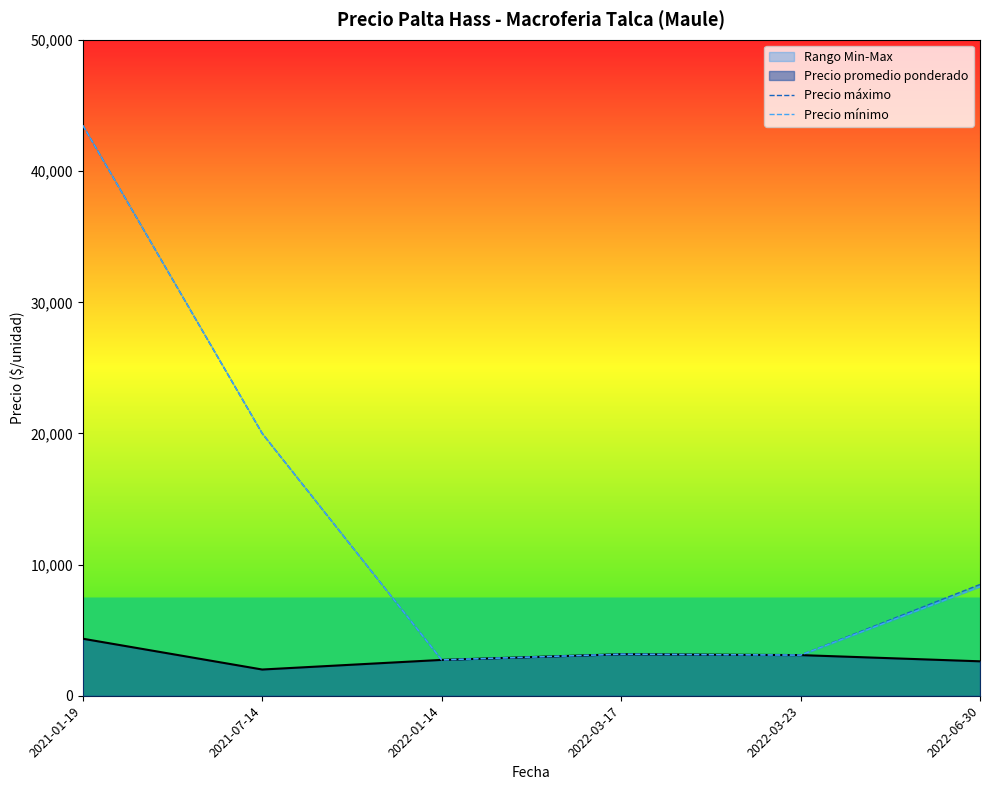

What is the sum of the Precio mínimo values at 2022-01-14 and 2021-01-19?

46233.3